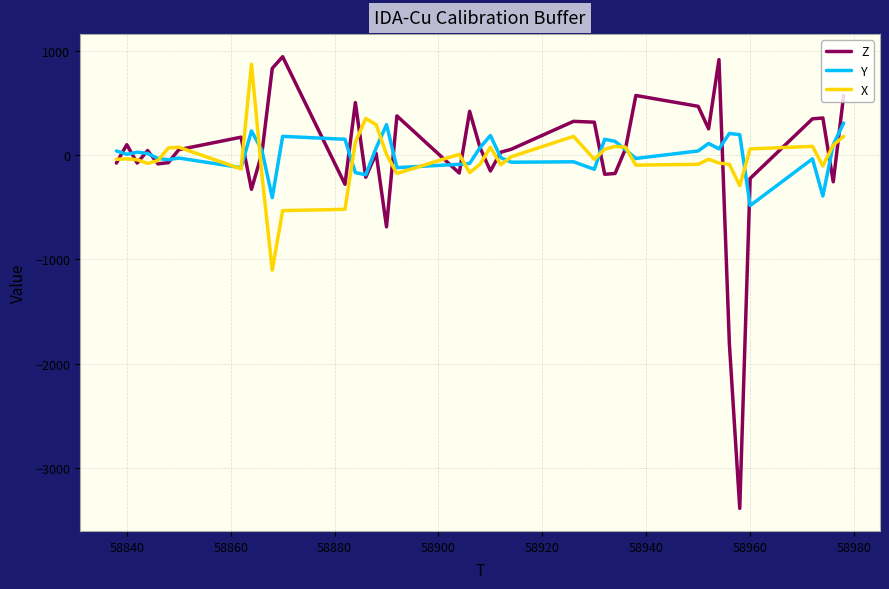

Which series has the largest range (max minus min)?

Z